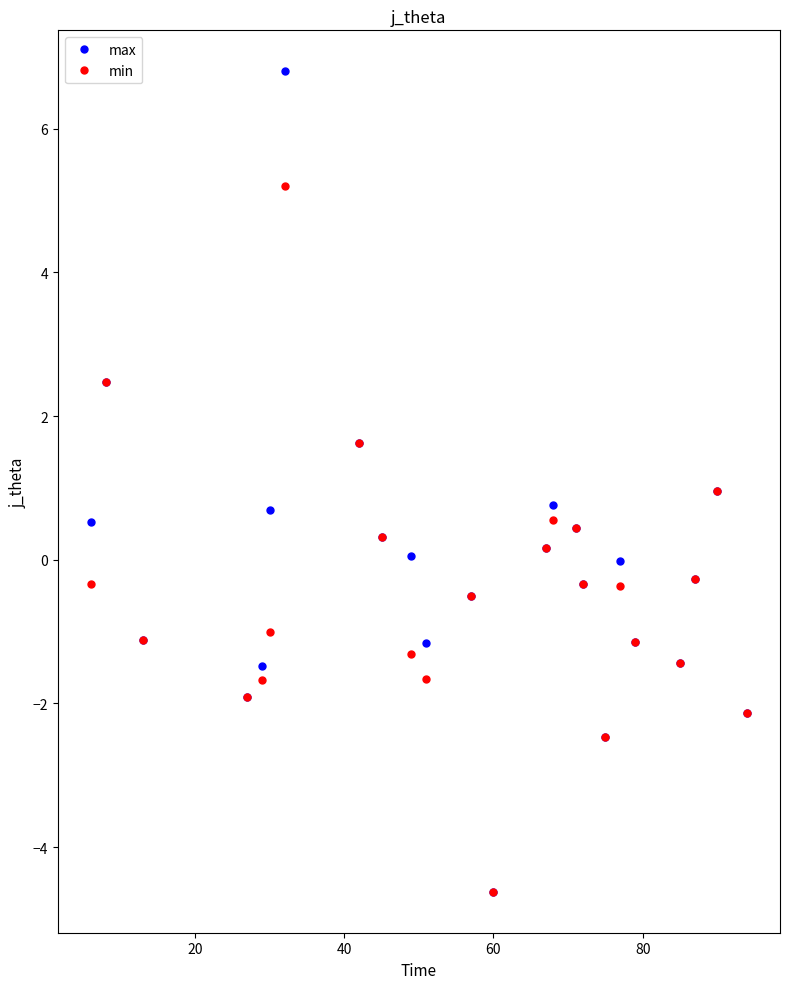

Rank the series by their maximum value, from highest to lowest.

max, min